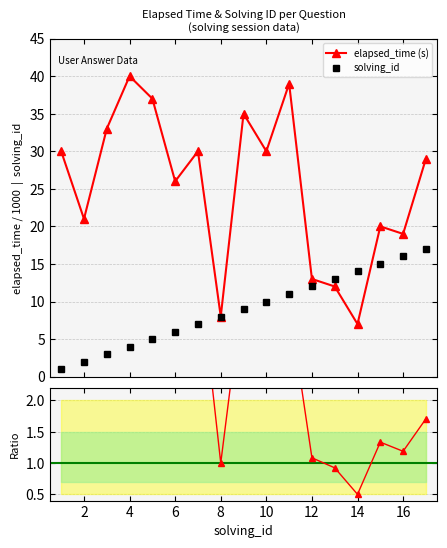

Is it true that elapsed_time equals 12 at 13?

True